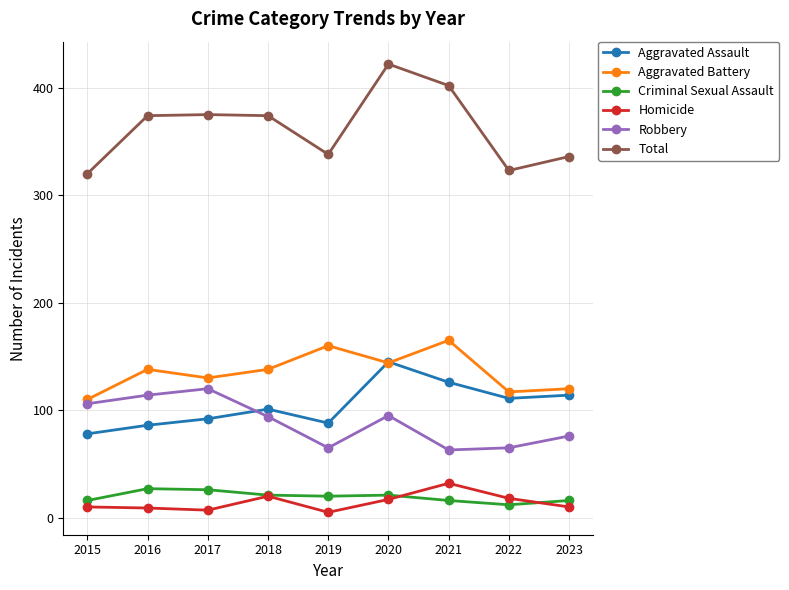

True or false: Aggravated Assault and Homicide intersect in this chart.

False